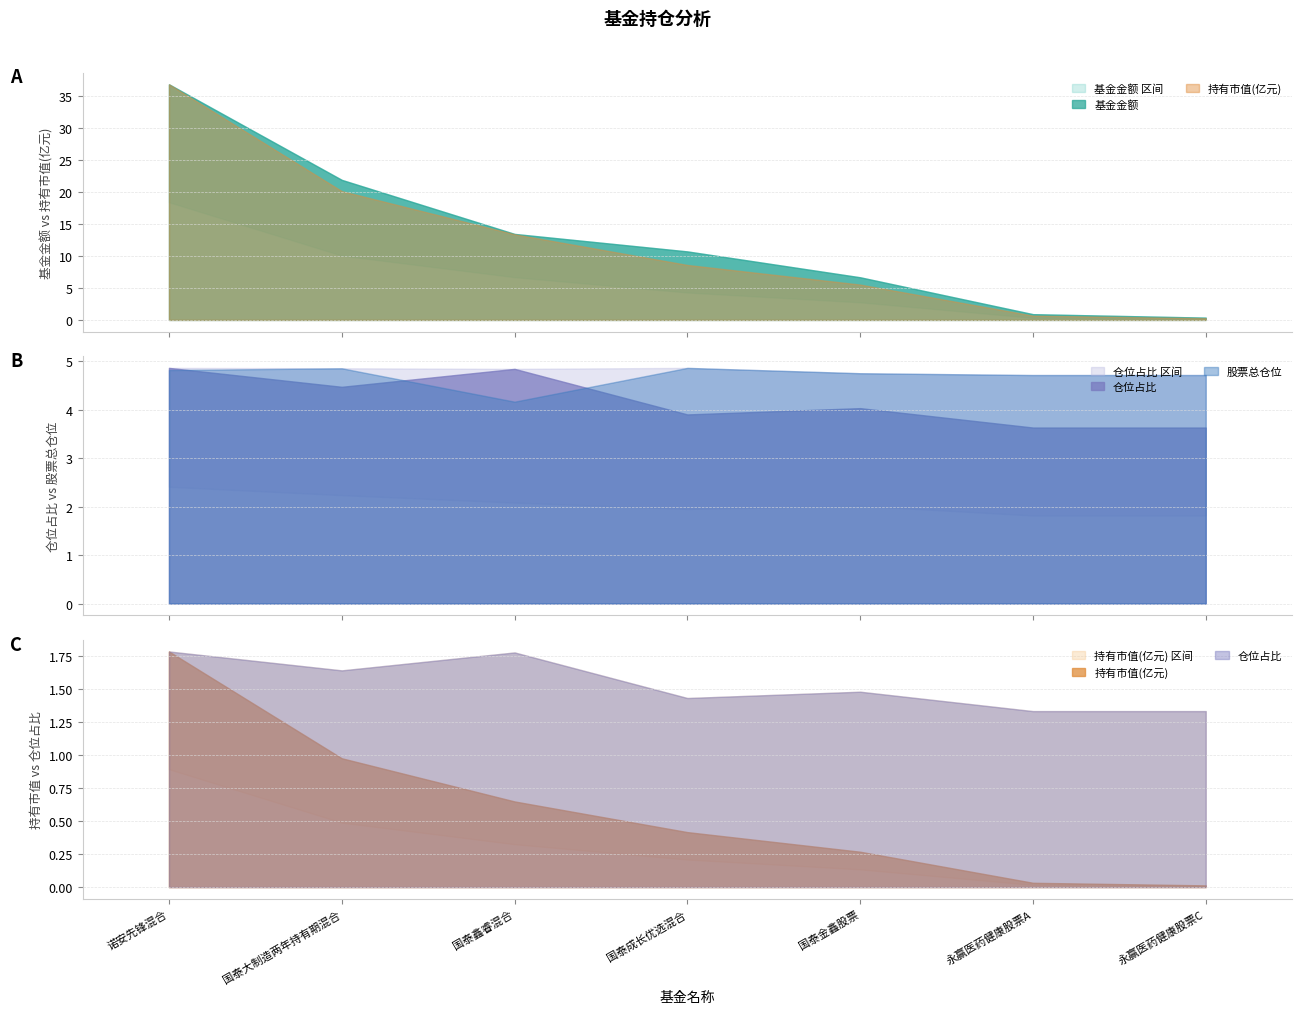

Reading left to right, extract all data points from this chart.

基金金额: 诺安先锋混合=36.8	国泰大制造两年持有期混合=21.9	国泰鑫睿混合=13.4	国泰成长优选混合=10.7	国泰金鑫股票=6.7	永赢医药健康股票A=0.9	永赢医药健康股票C=0.4
持有市值(亿元): 诺安先锋混合=1.8	国泰大制造两年持有期混合=1.0	国泰鑫睿混合=0.7	国泰成长优选混合=0.4	国泰金鑫股票=0.3	永赢医药健康股票A=0.0	永赢医药健康股票C=0.0
仓位占比: 诺安先锋混合=4.9	国泰大制造两年持有期混合=4.5	国泰鑫睿混合=4.8	国泰成长优选混合=3.9	国泰金鑫股票=4.0	永赢医药健康股票A=3.6	永赢医药健康股票C=3.6
股票总仓位: 诺安先锋混合=91.7	国泰大制造两年持有期混合=92.4	国泰鑫睿混合=79.3	国泰成长优选混合=92.6	国泰金鑫股票=90.5	永赢医药健康股票A=89.8	永赢医药健康股票C=89.8